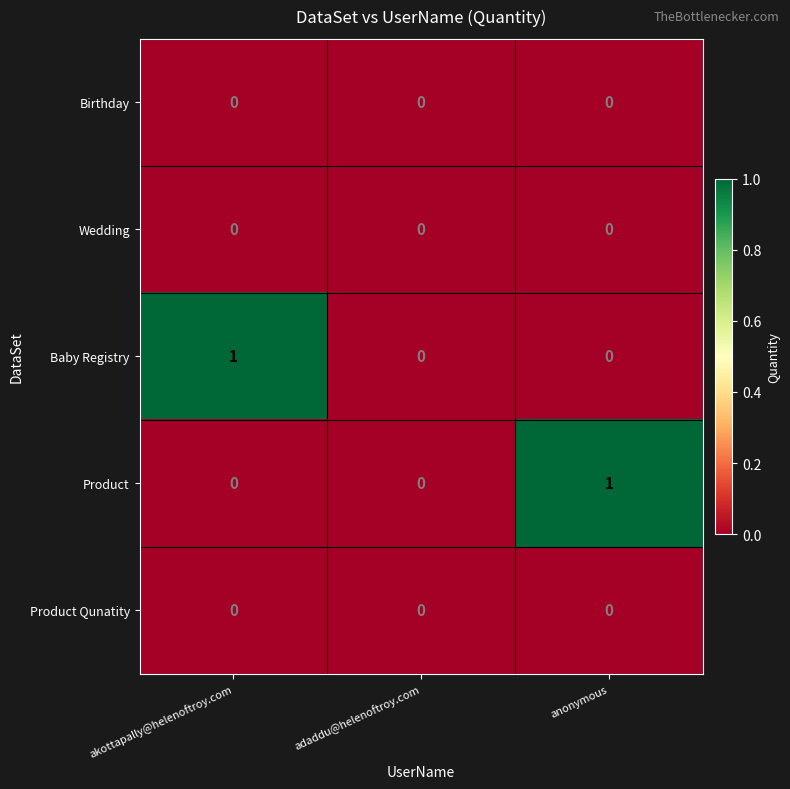

How many Product values are between 0 and 1?

3